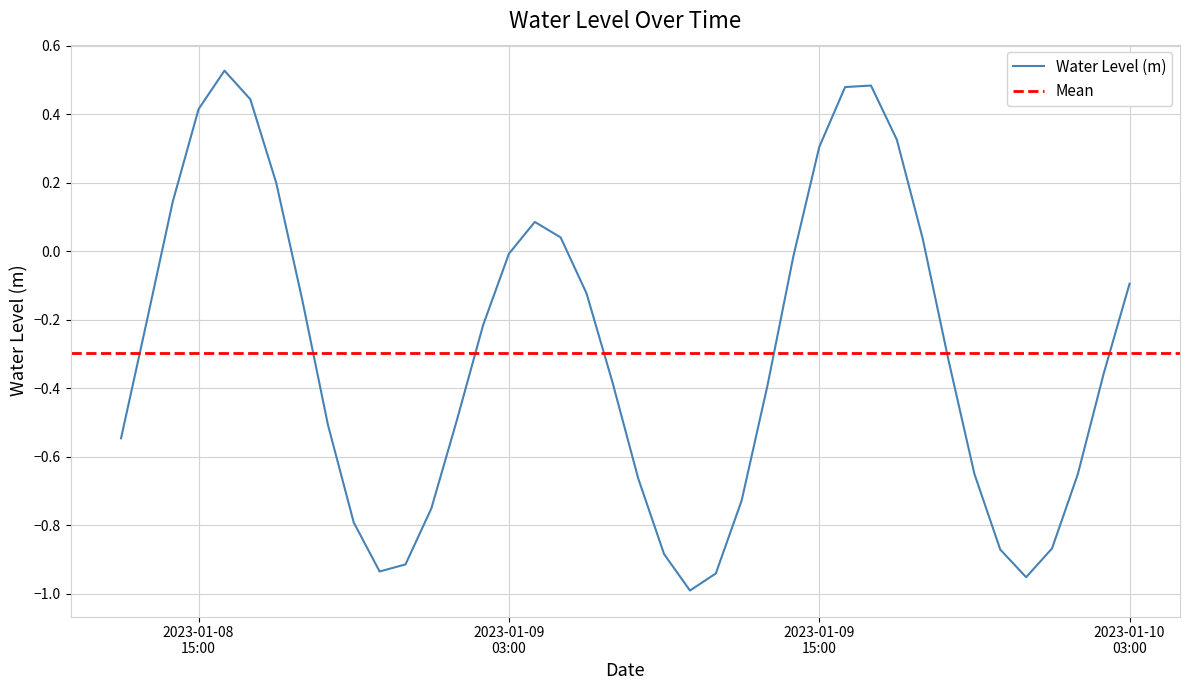

What is the sum of all values?

-11.9